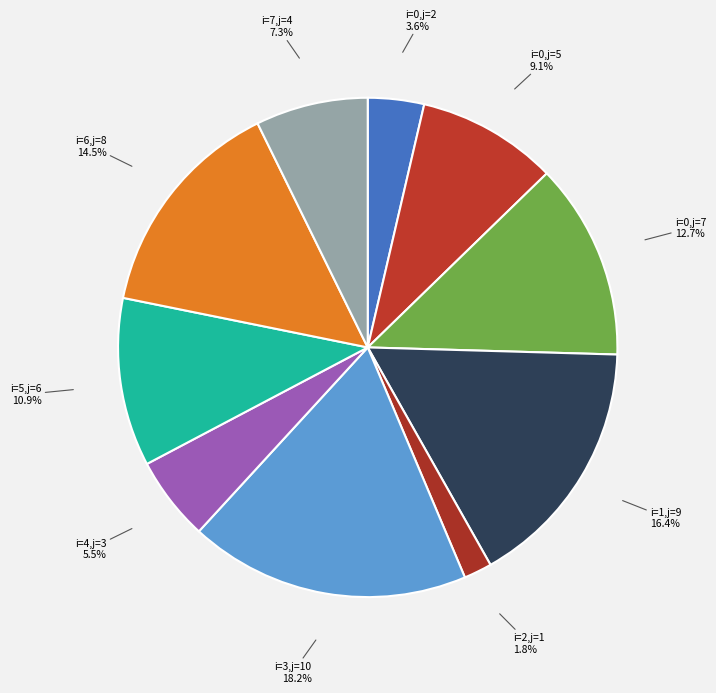

What portion of the pie excludes i=2,j=1?

98.2%